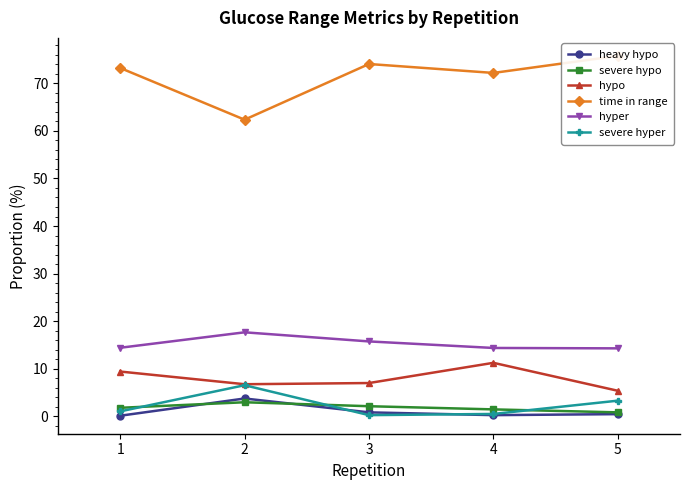

At 3, list the series in order from largest to smallest.

time in range, hyper, hypo, severe hypo, heavy hypo, severe hyper